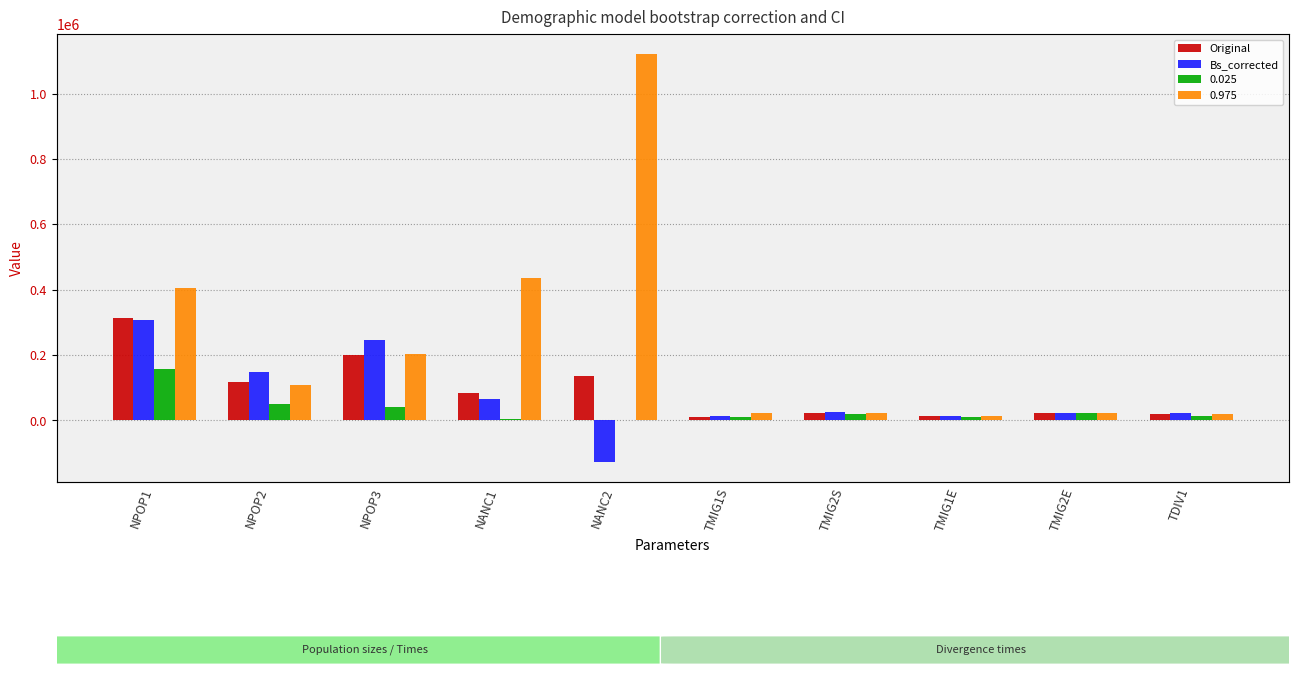

What is the total value across all series at TMIG2E?

47900